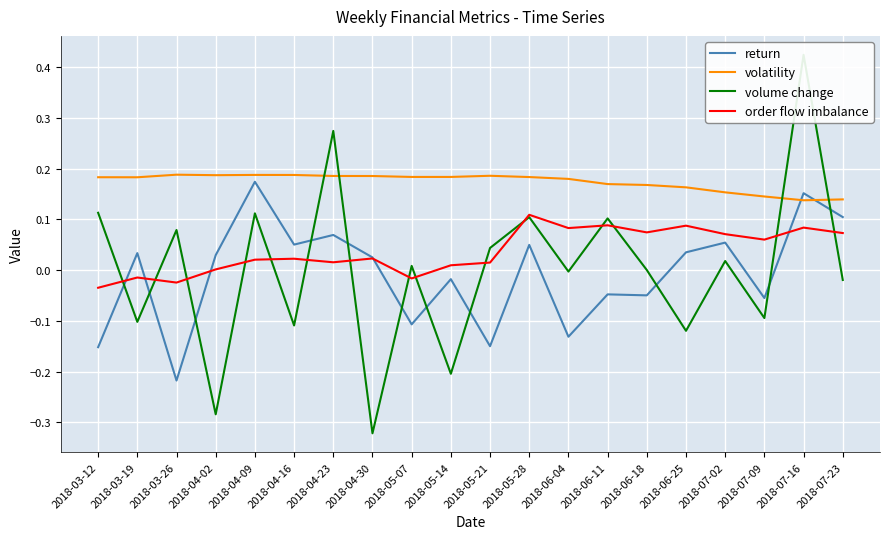

At how many categories does at least one series exceed 0?

20